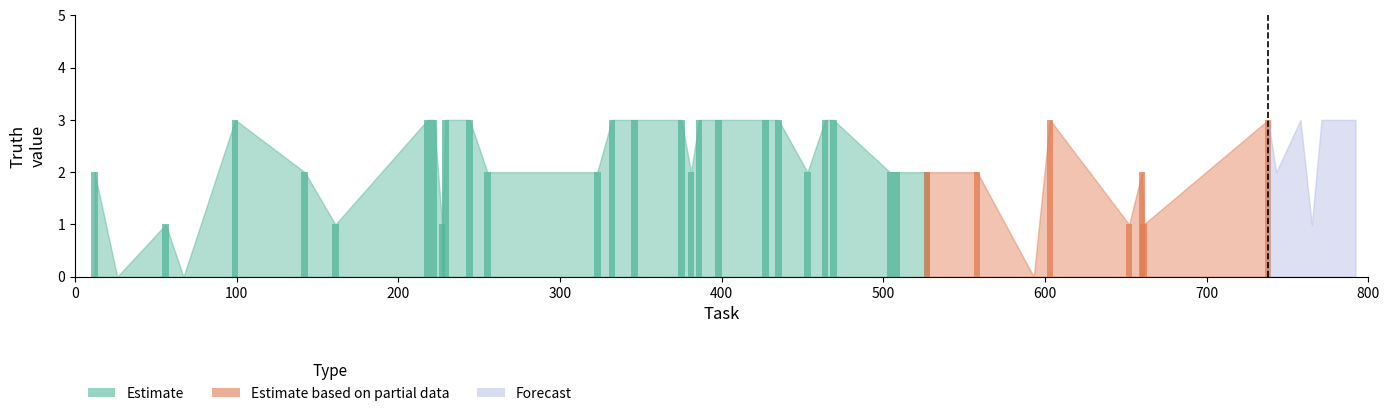

Is it true that Estimate based on partial data equals 2 at 255?

False